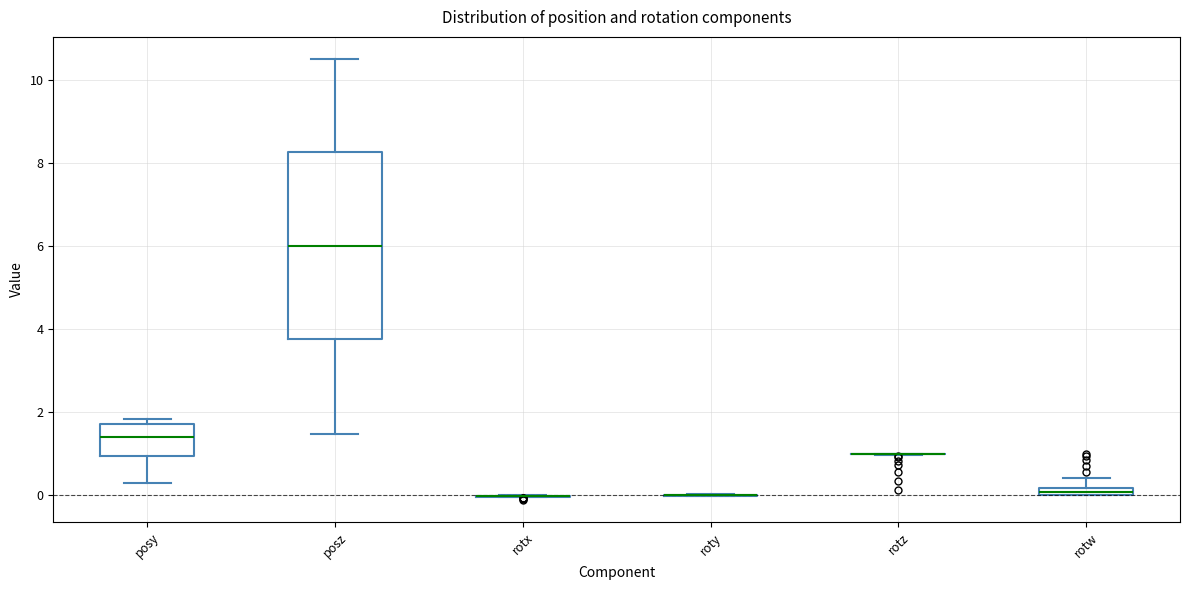

Comparing the boxes themselves (not the whiskers), which one is the tallest?

posz